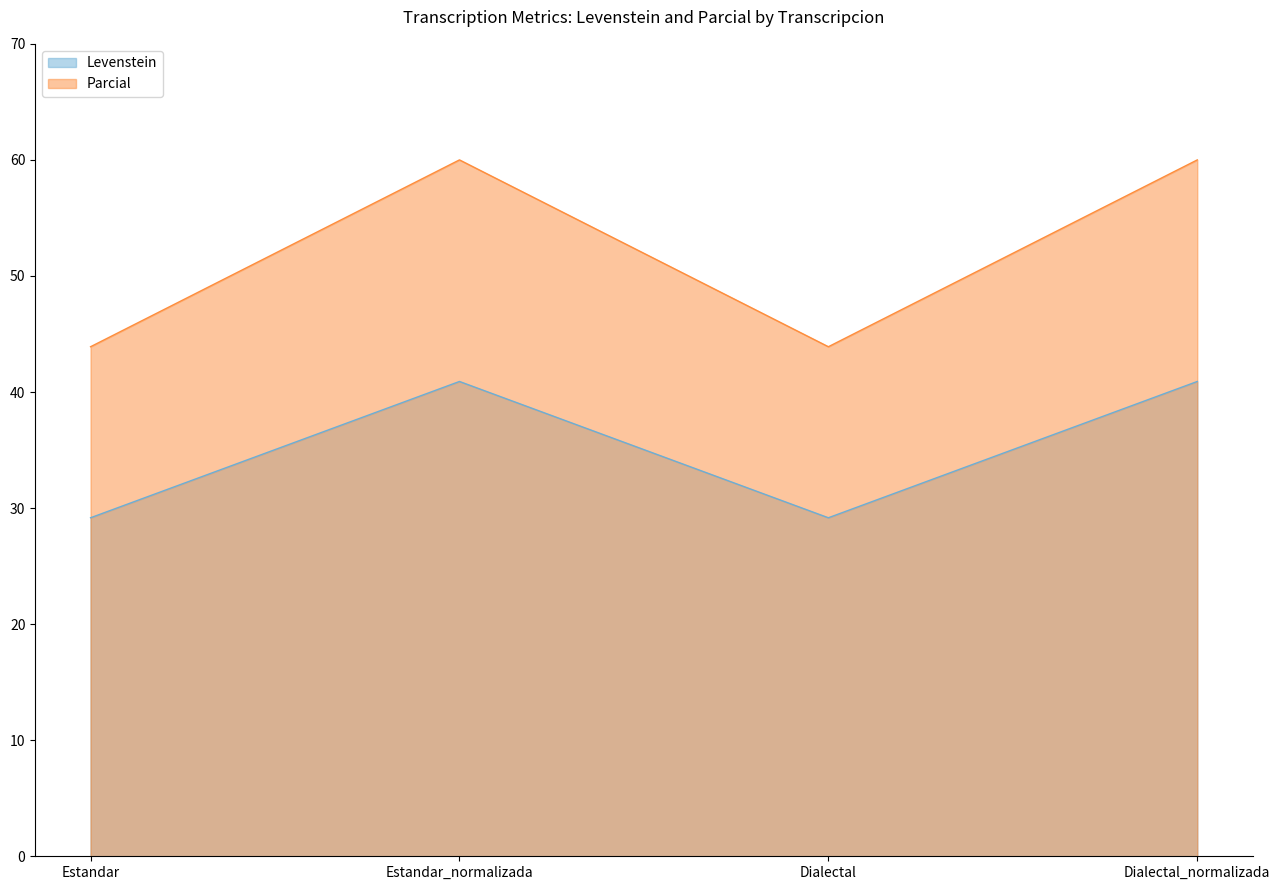

True or false: Levenstein and Parcial cross at least once.

False